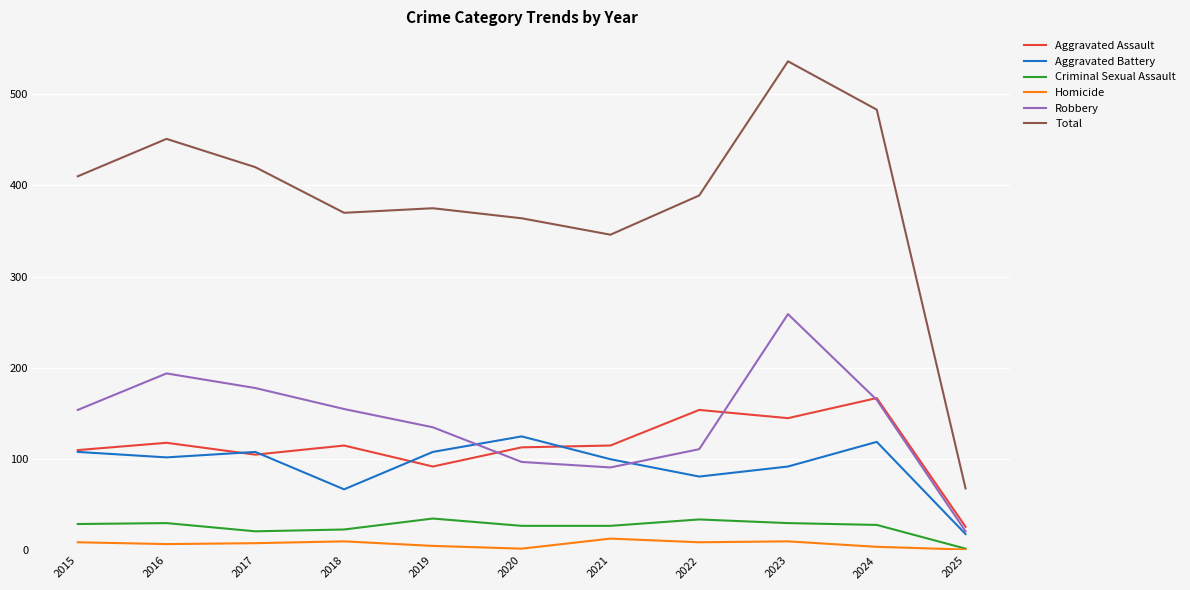

The value of Aggravated Assault at 2021 is 182. True or false?

False